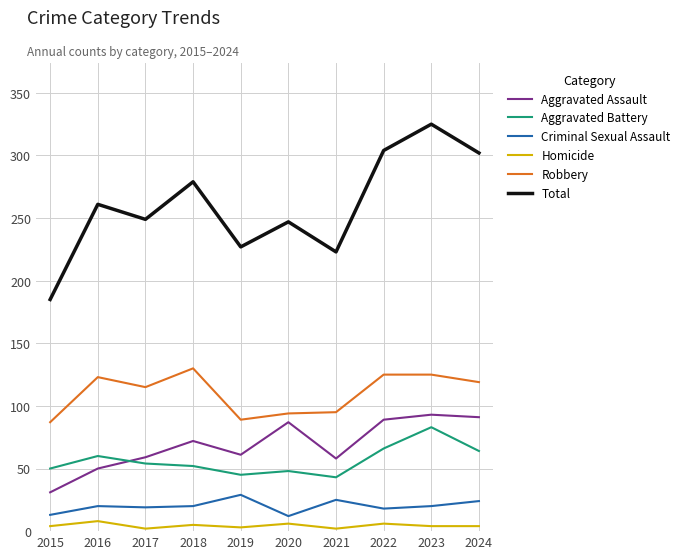

What is the minimum value shown in the chart?

2